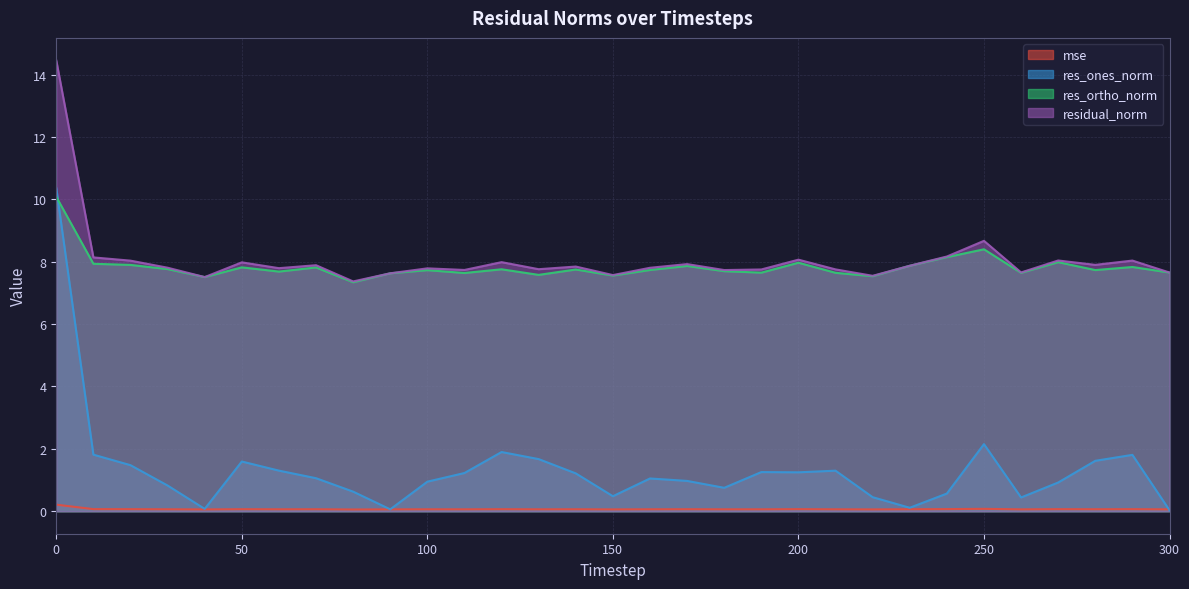

After their last crossing, which series has the higher values: res_ones_norm or res_ortho_norm?

res_ortho_norm